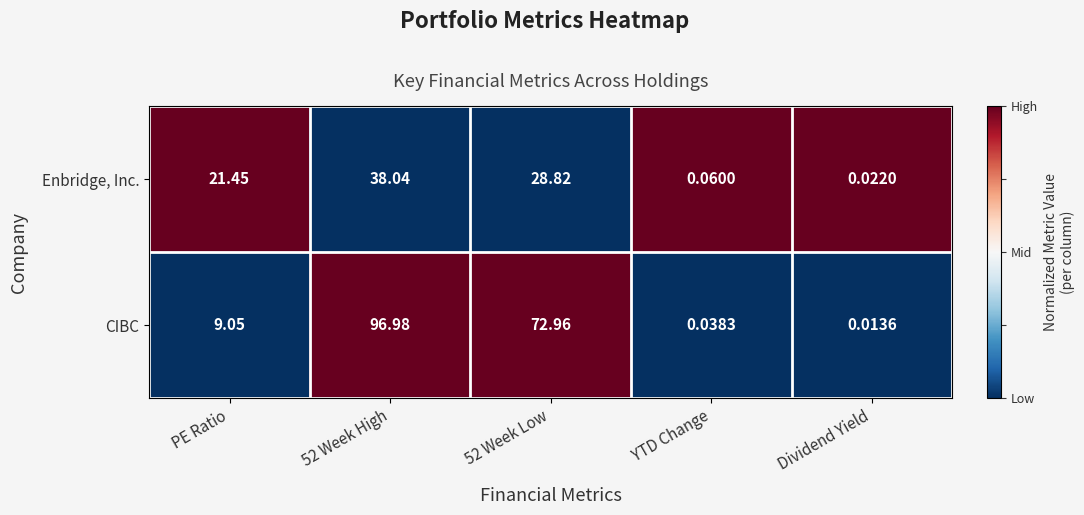

Rank the series by their maximum value, from highest to lowest.

CIBC, Enbridge, Inc.